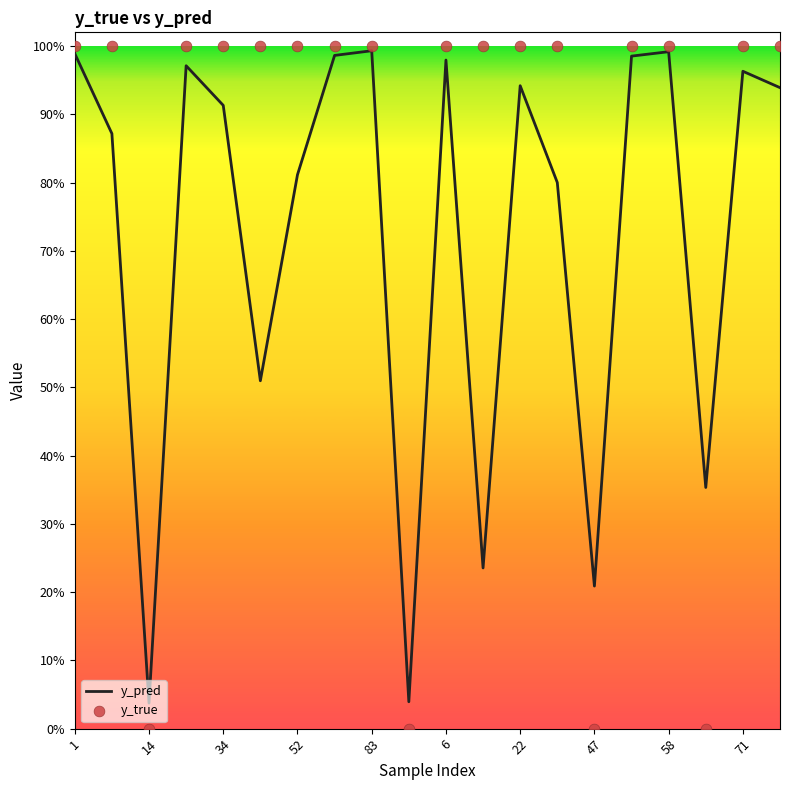

Which series contains the highest Y value?

y_true